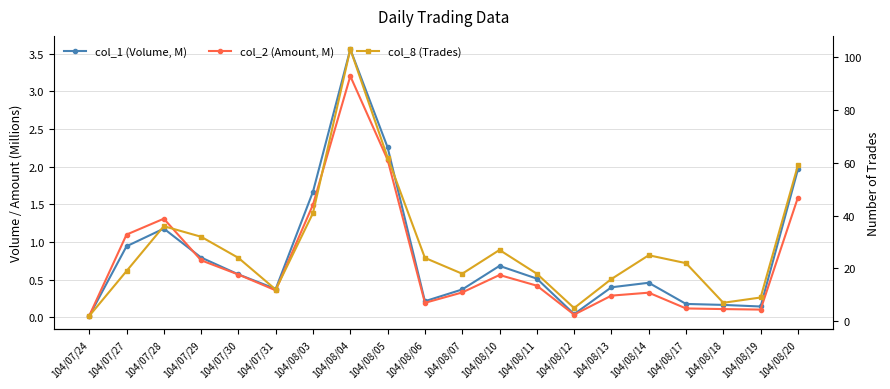

What is the value of the col_1 (Volume, M) point at the 15th from the left?

0.4